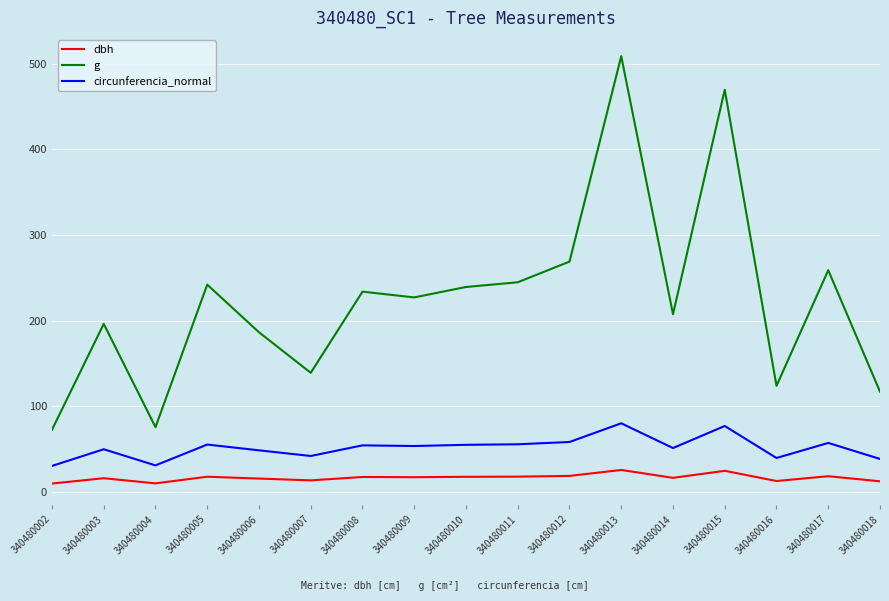

Which label corresponds to the largest value in the chart?

340480013